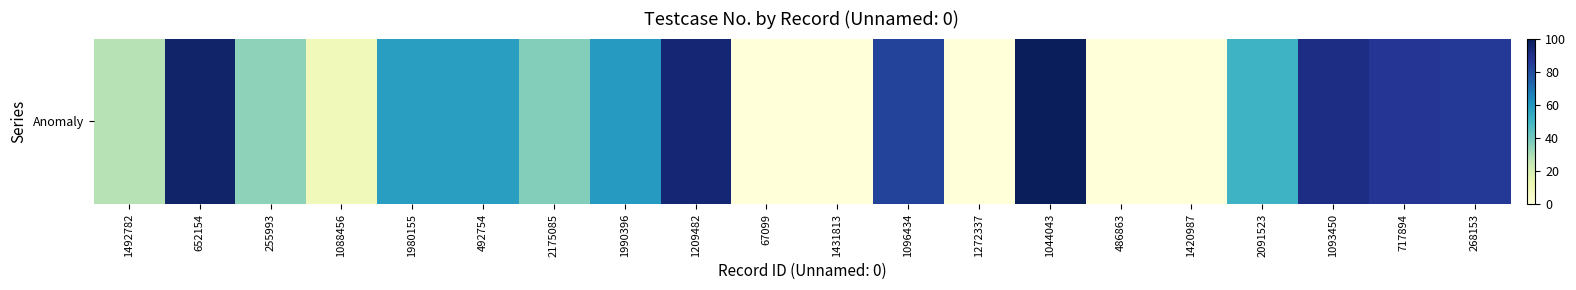

At which label is the value closest to 49?

2091523